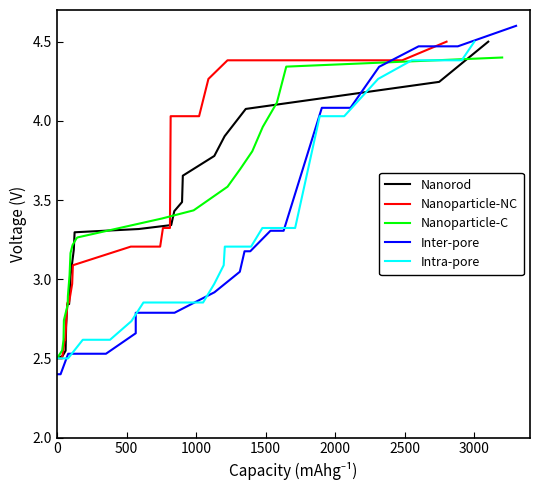

Which series has the widest spread of values?

Inter-pore